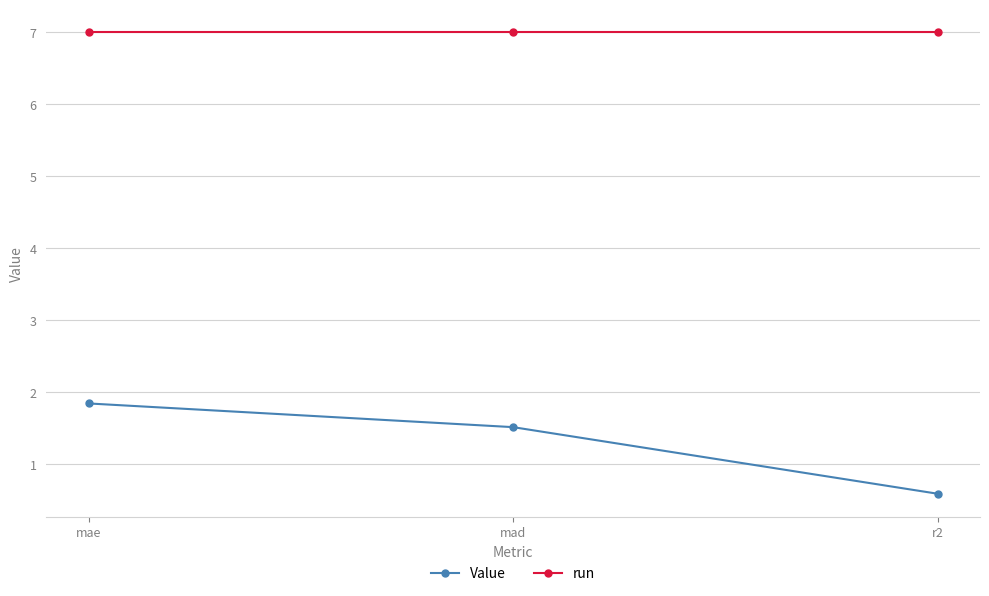

Is it true that Value equals 1.8 at mae?

True